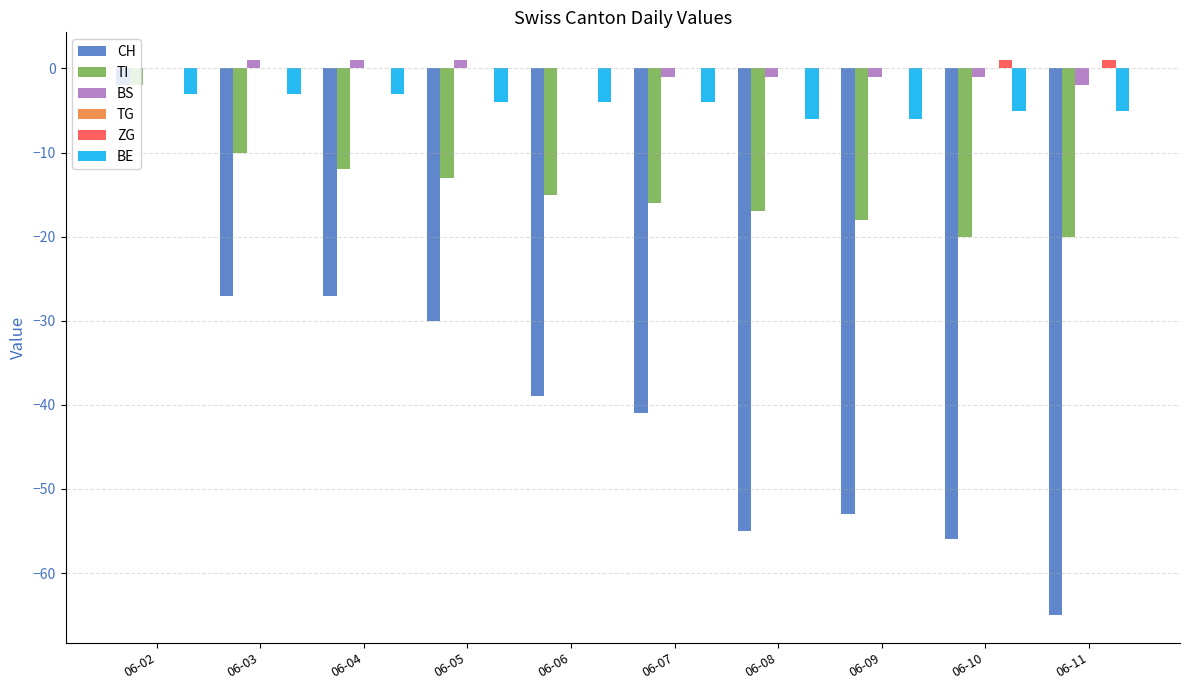

Which series changed the most between 06-02 and 06-10?

CH